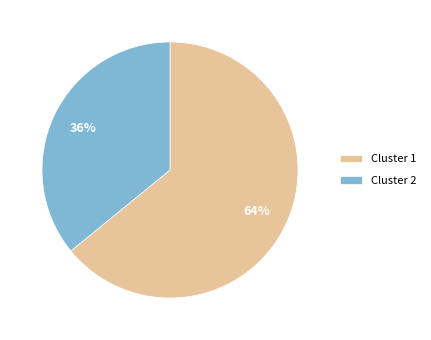

To the nearest percent, what portion does Cluster 2 represent?

36%